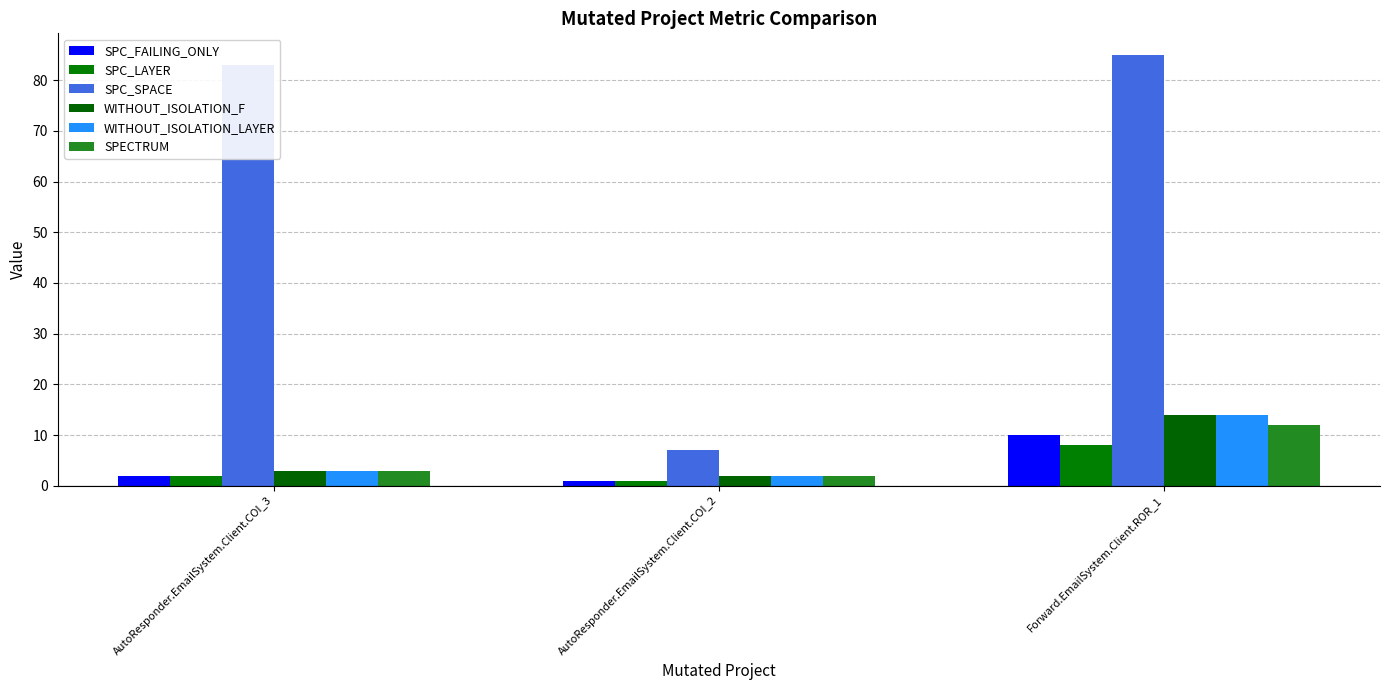

At Forward.EmailSystem.Client.ROR_1, list the series in order from largest to smallest.

SPC_SPACE, WITHOUT_ISOLATION_F, WITHOUT_ISOLATION_LAYER, SPECTRUM, SPC_FAILING_ONLY, SPC_LAYER